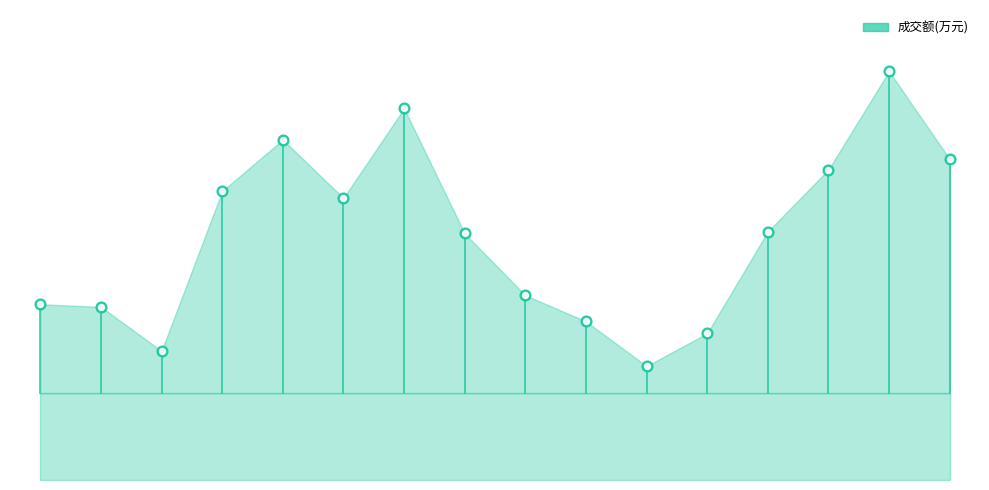

What is the change in value from 2022-11-11 to 2022-11-30?

+1630